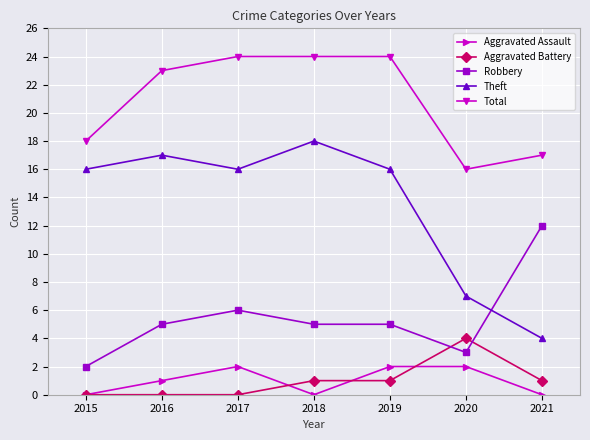

How many intersections are there between Aggravated Battery and Robbery?

2